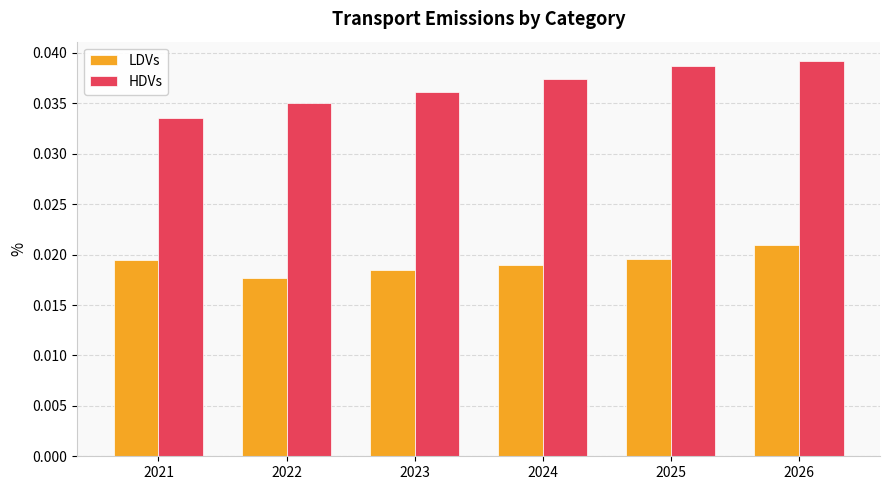

Between 2021 and 2024, which series saw the biggest shift?

HDVs